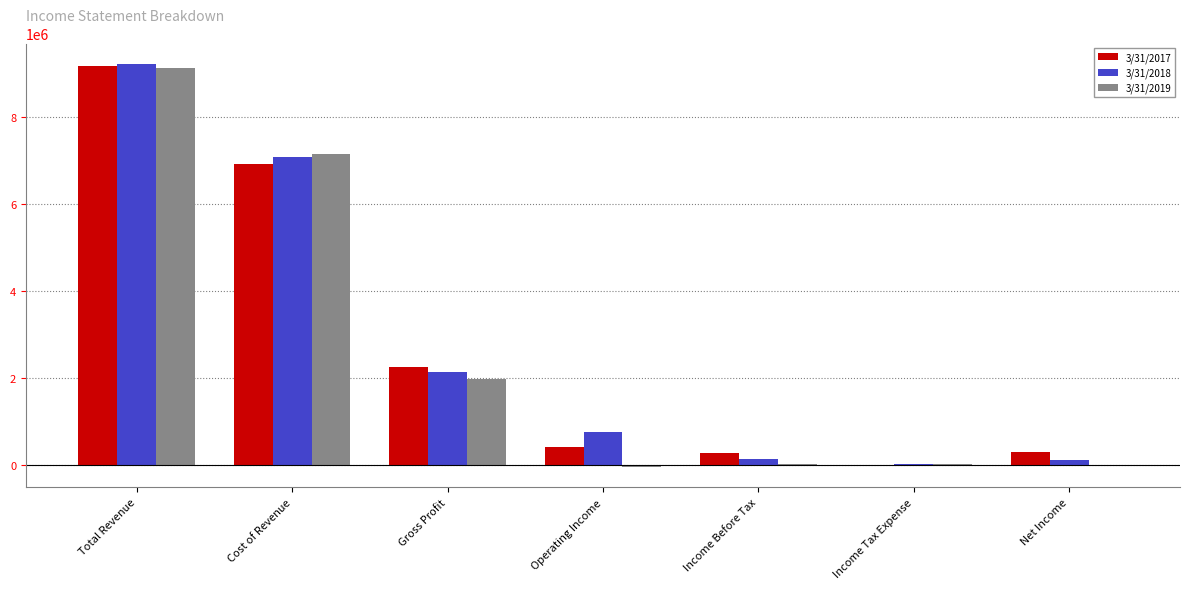

What are all the series names shown in the legend?

3/31/2017, 3/31/2018, 3/31/2019